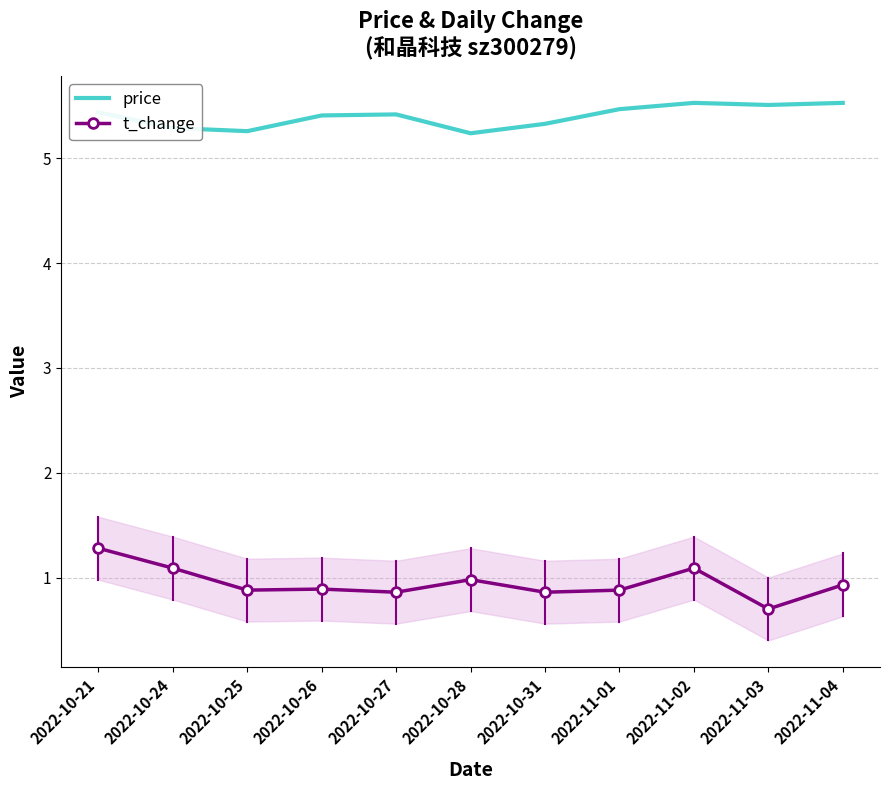

In price, how many points are lower than both neighbors (excluding endpoints)?

3